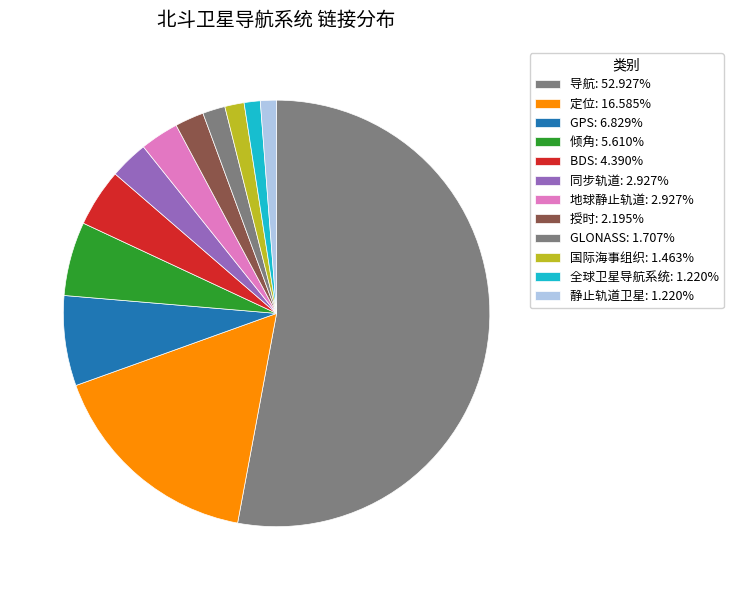

How many segments does this pie chart have?

12